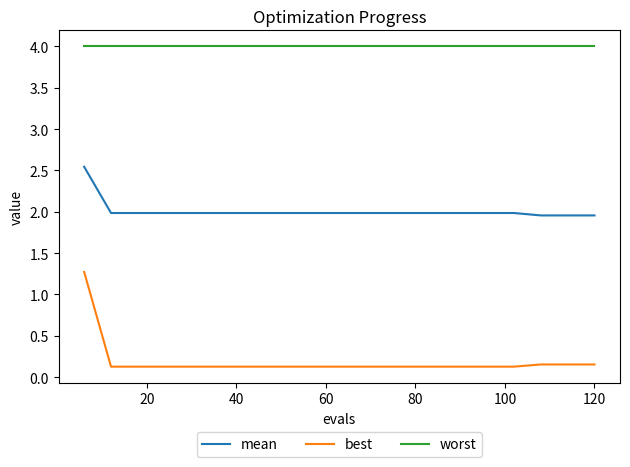

Rank the series by their maximum value, from lowest to highest.

best, mean, worst